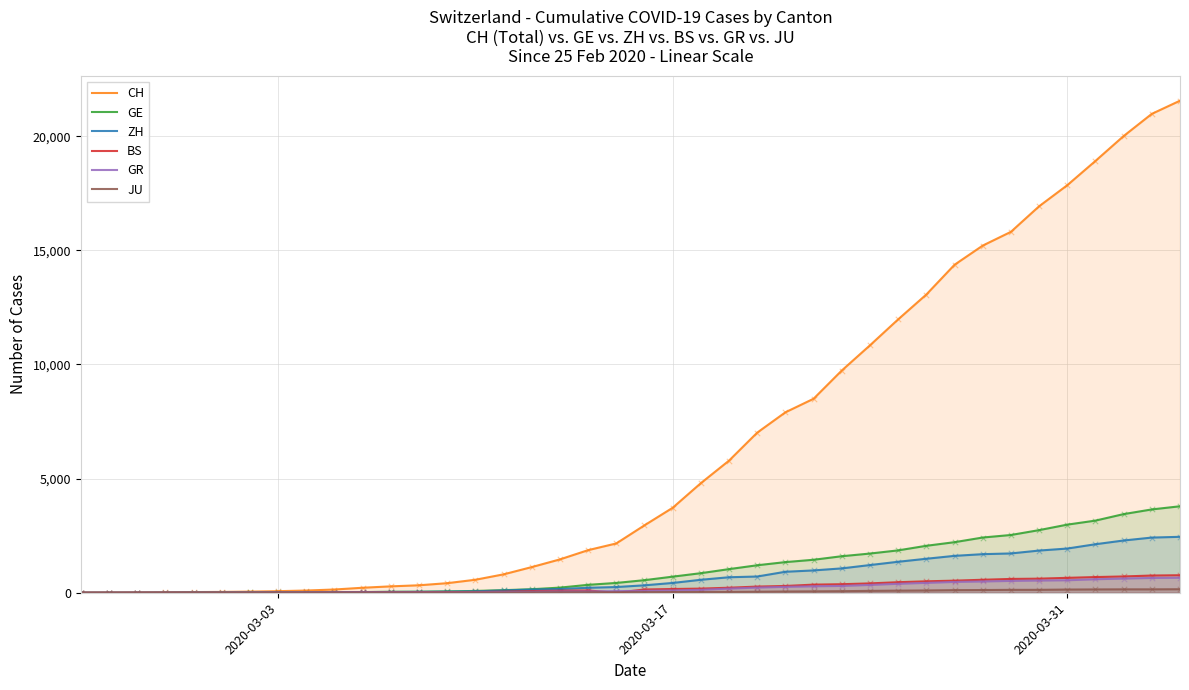

Which series has the largest total across all categories?

CH